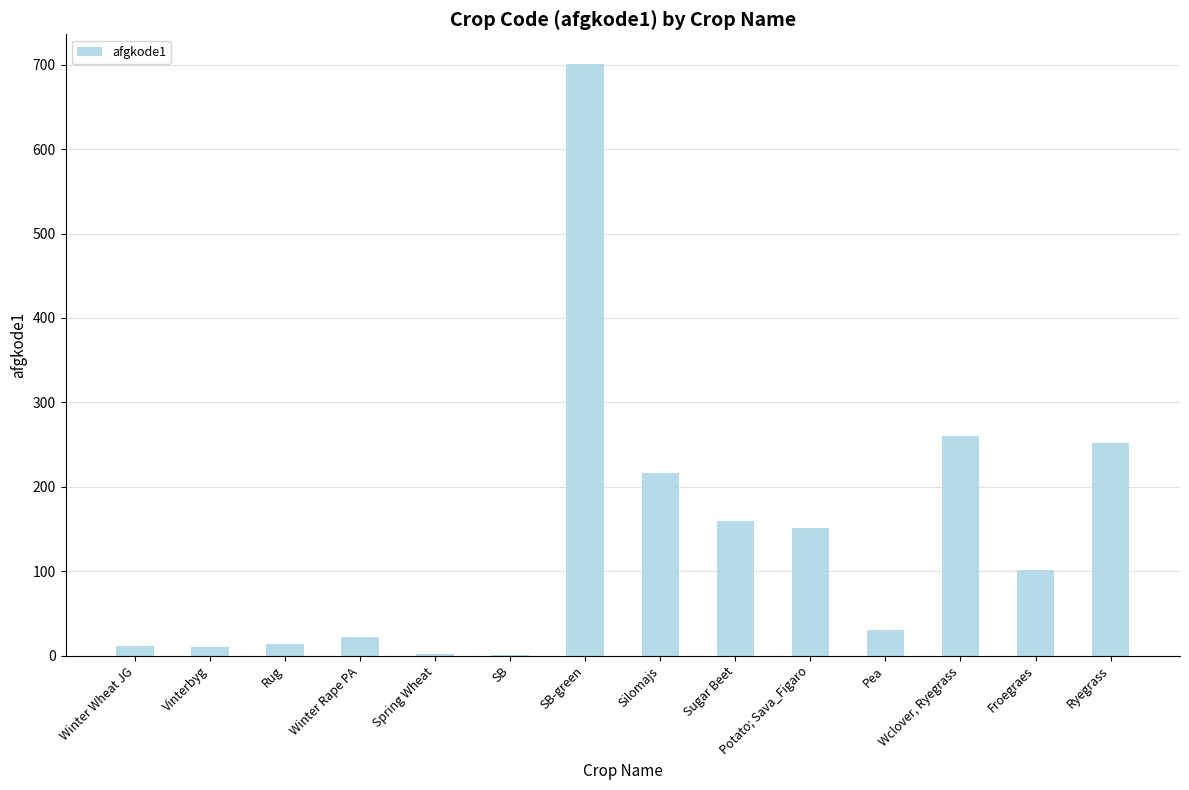

Which has a higher value, SB or Froegraes?

Froegraes